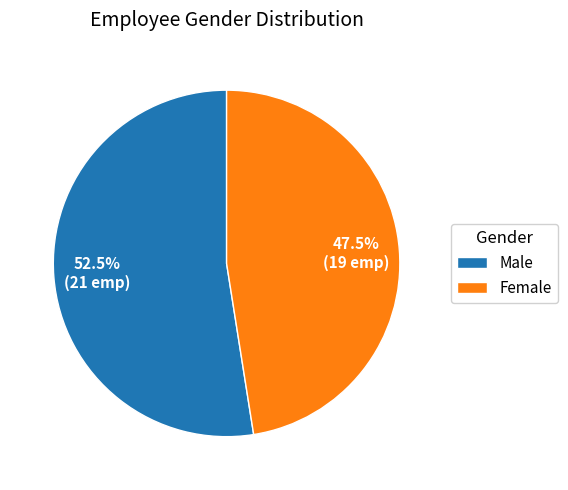

Combined, what portion of the pie is Male and Female?

100.0%